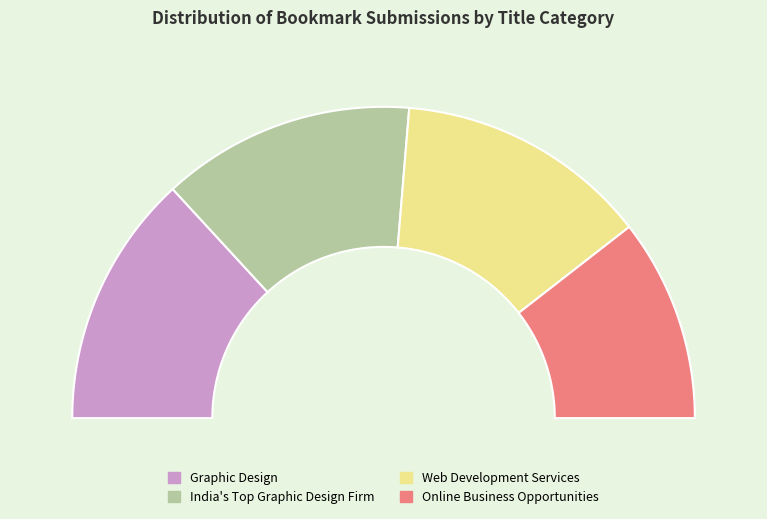

What portion of the pie excludes Online Business Opportunities?

78.9%